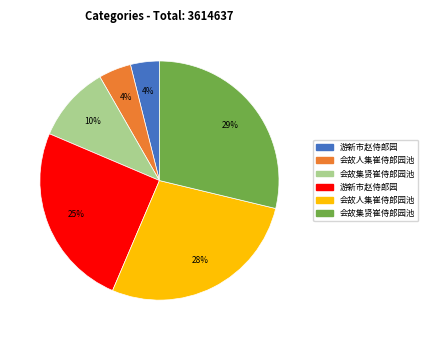

To the nearest percent, what is the difference between the largest and smallest slice percentages?

25%